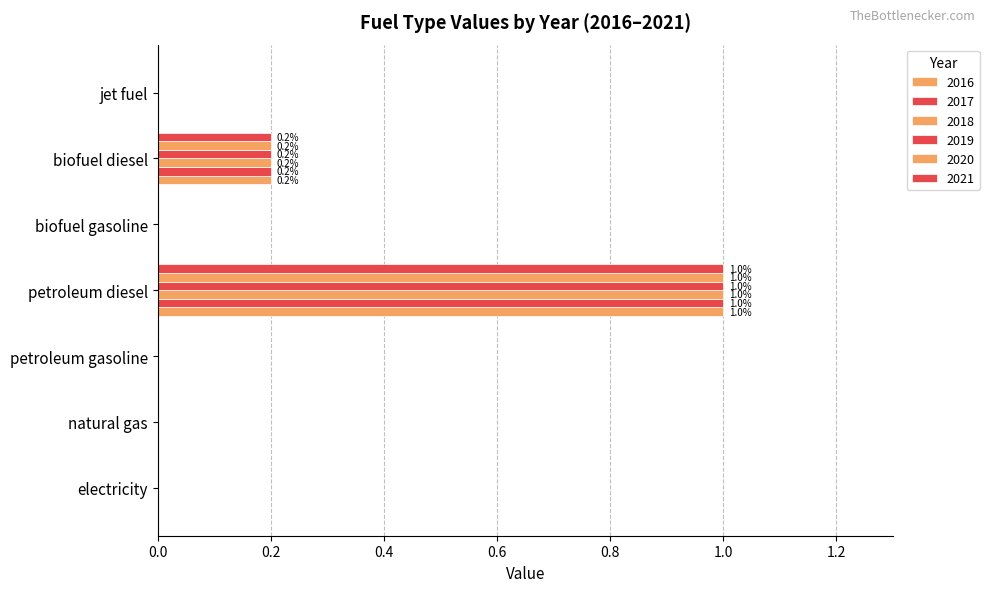

What position from the right is biofuel diesel?

2